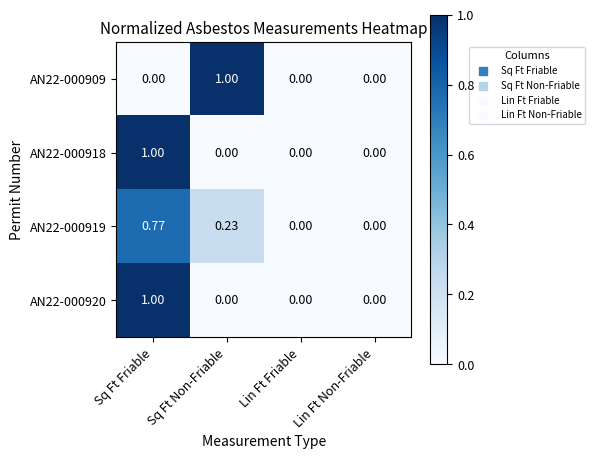

At which category is the sum across all series the highest?

Sq Ft Friable